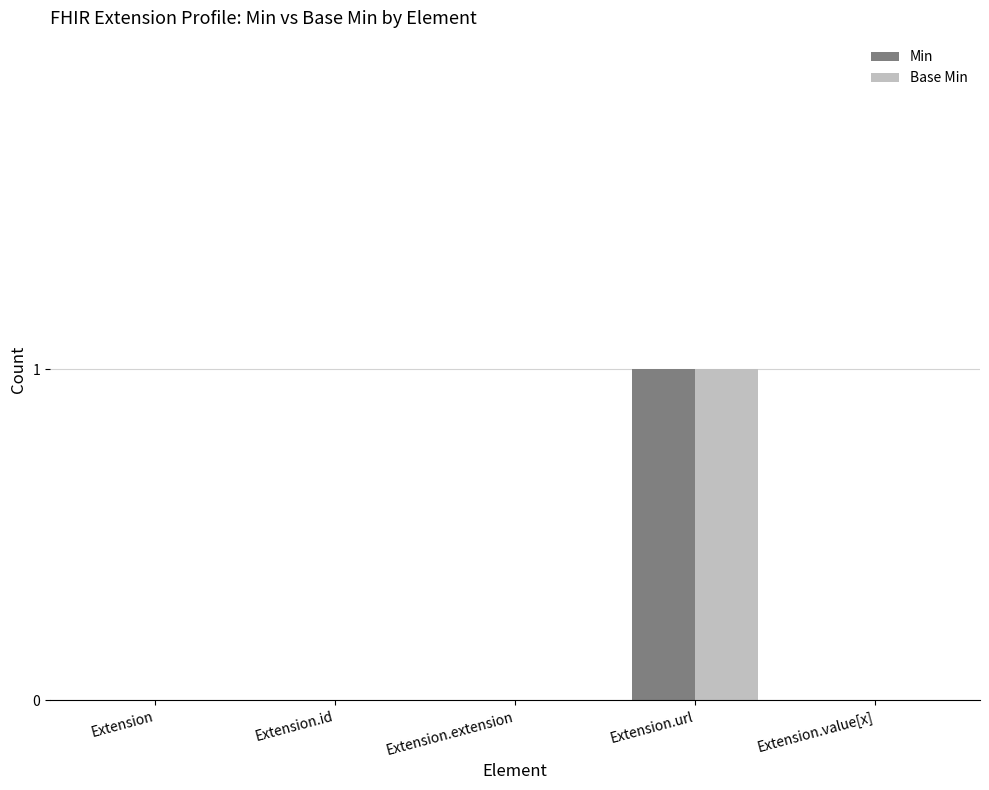

At which category is the sum across all series the highest?

Extension.url